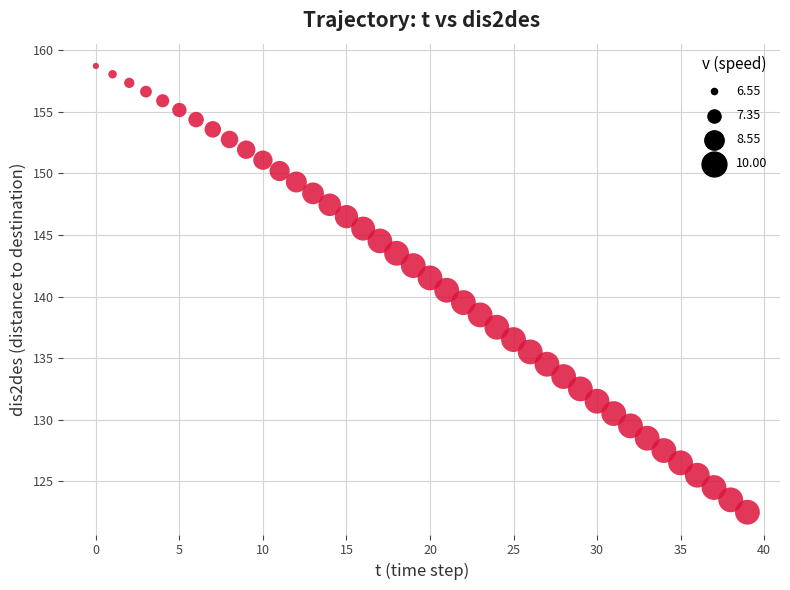

What is the range of Y values (max minus min)?

36.2